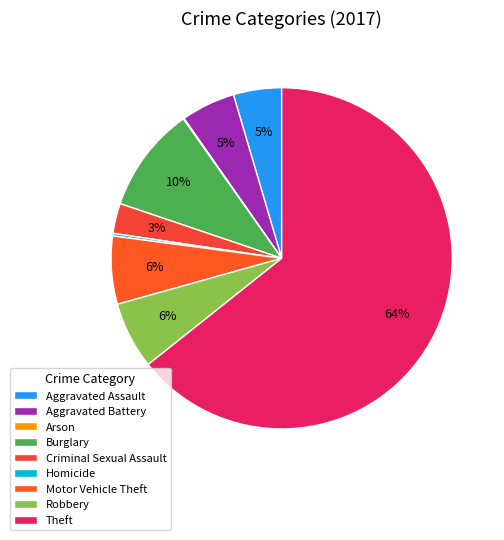

Which category has the smallest portion of the pie?

Arson